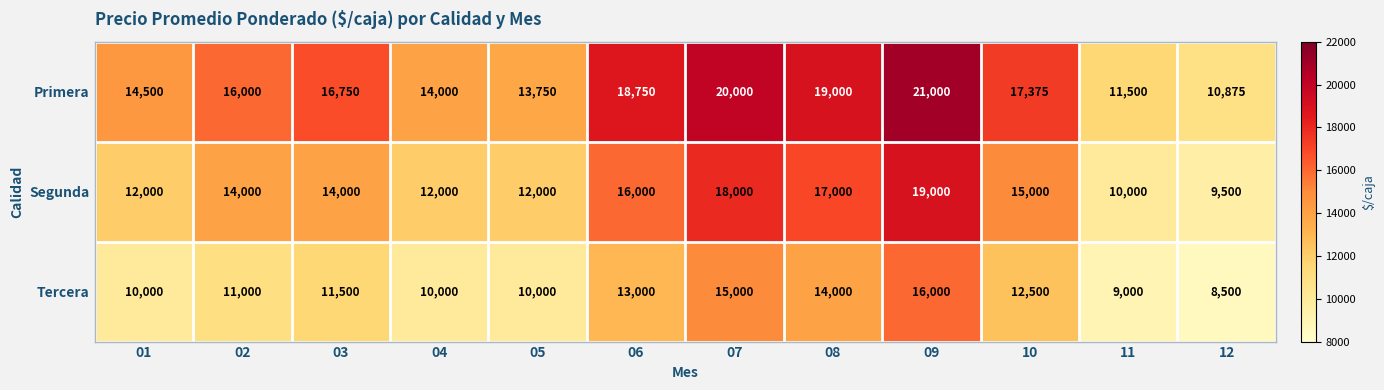

Read the Segunda value at 10.

15000